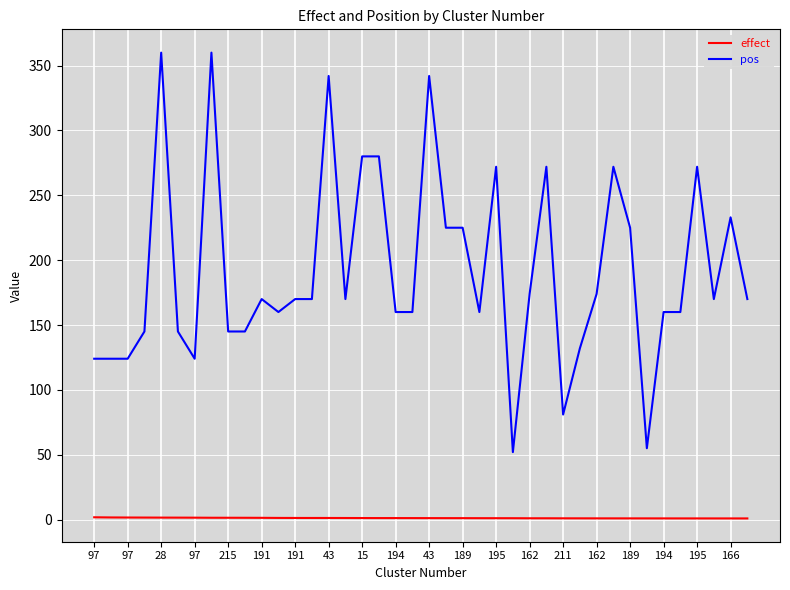

List the series in order of their peak value, lowest first.

effect, pos